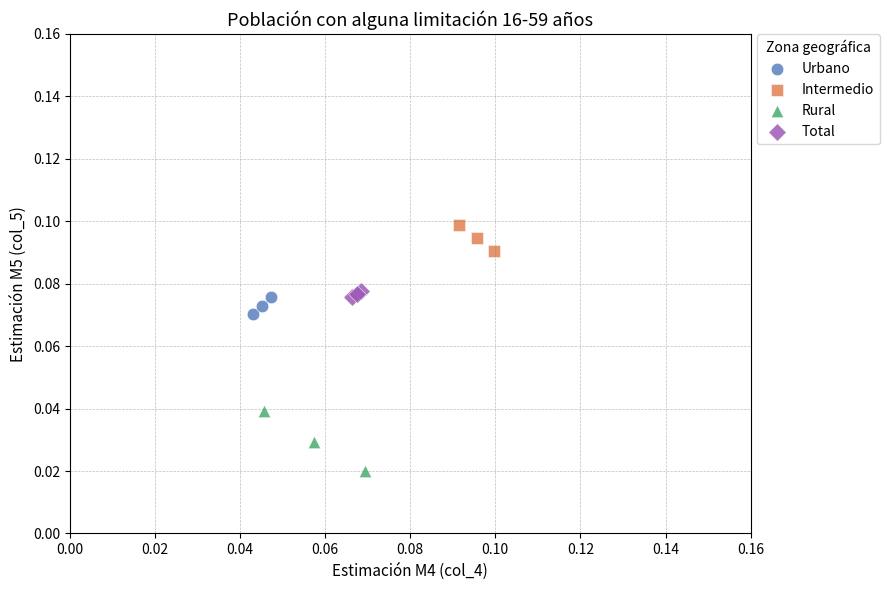

Which series reaches the minimum Y coordinate?

Rural